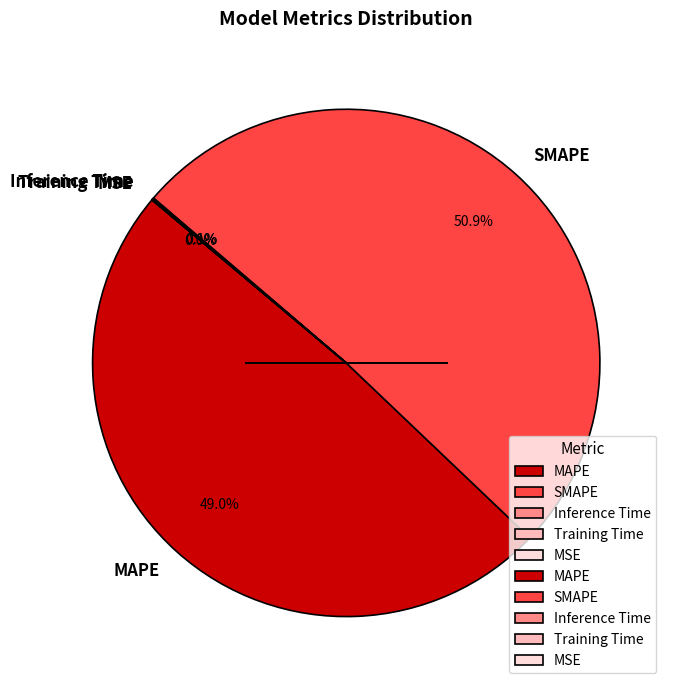

Which slice is the largest?

SMAPE